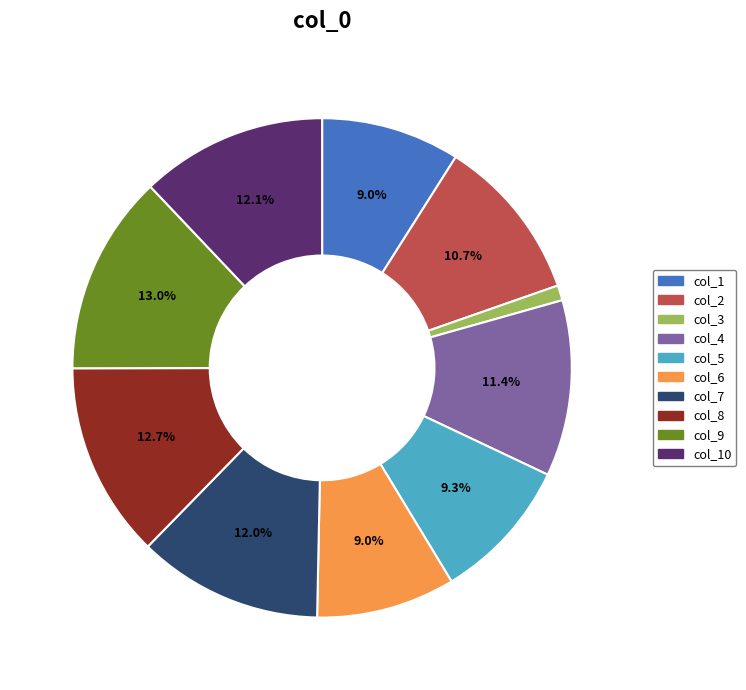

To the nearest percent, what is the combined percentage of col_5 and col_8?

22%